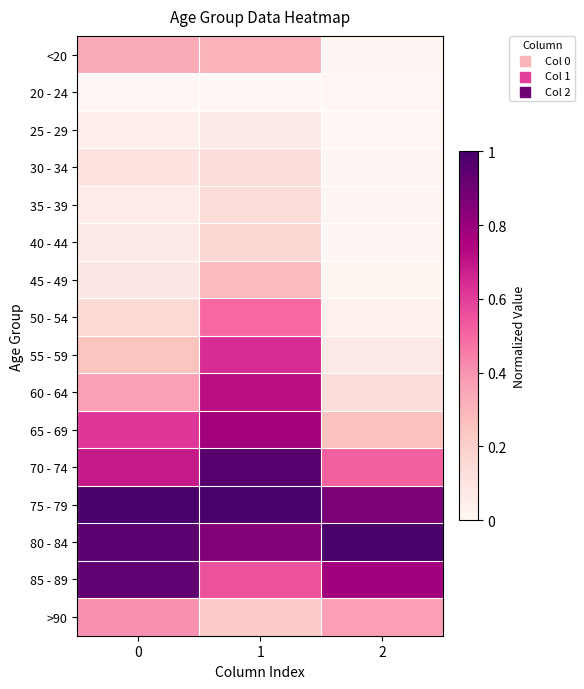

How many series are shown in this chart?

16